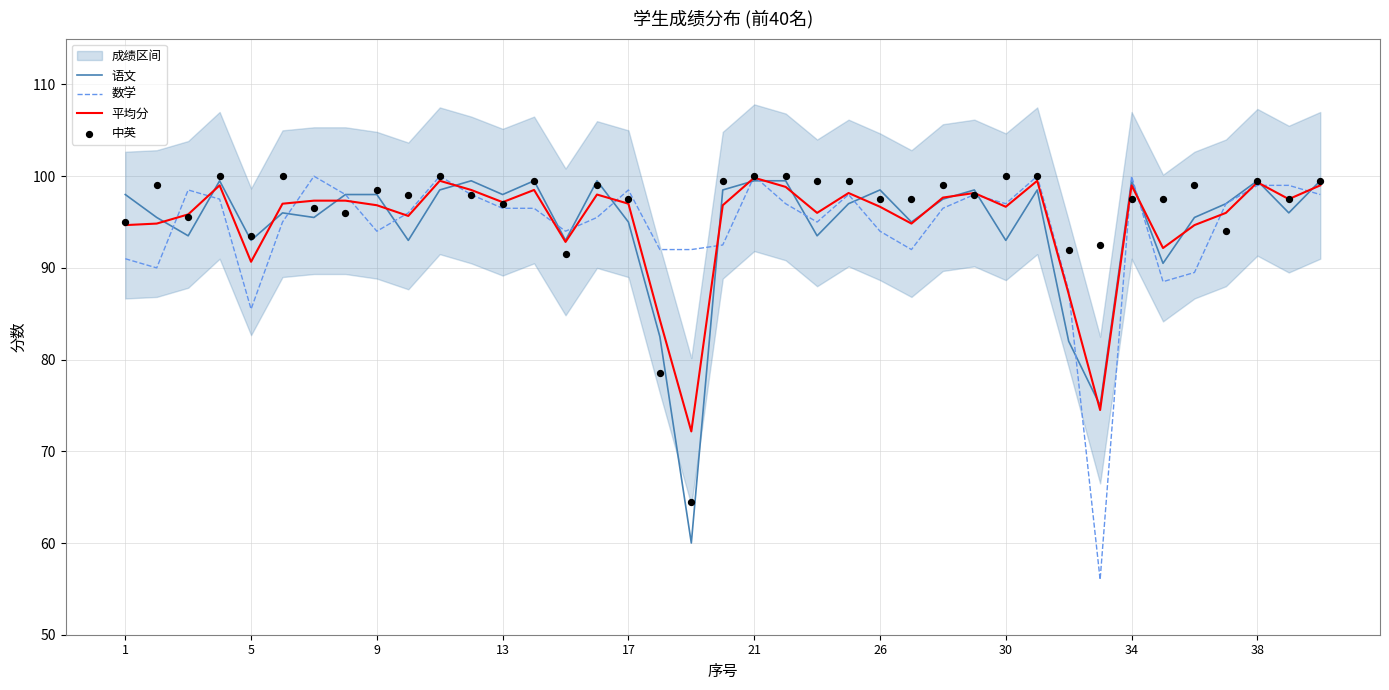

Is the value of 数学 at 1 greater than the value of 语文 at 34?

No